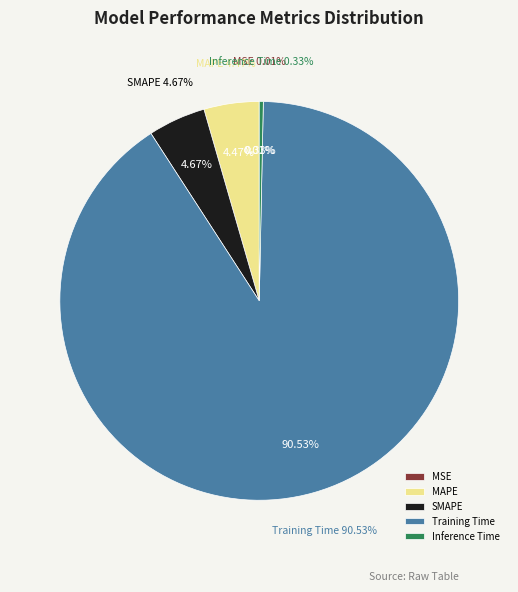

What is the majority slice?

Training Time